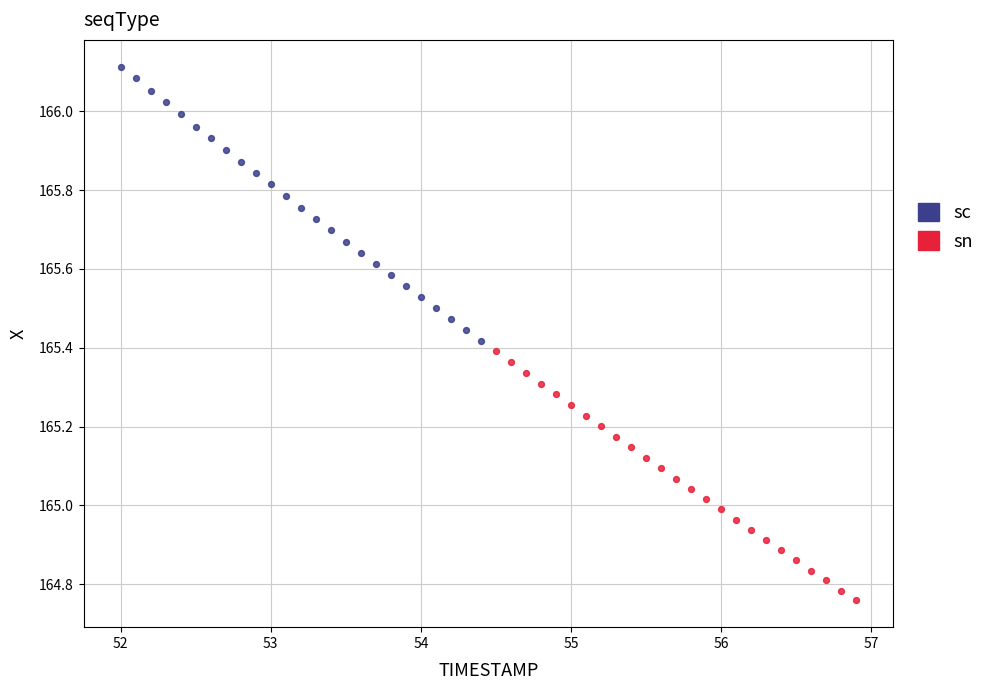

Which series contains the highest Y value?

sc